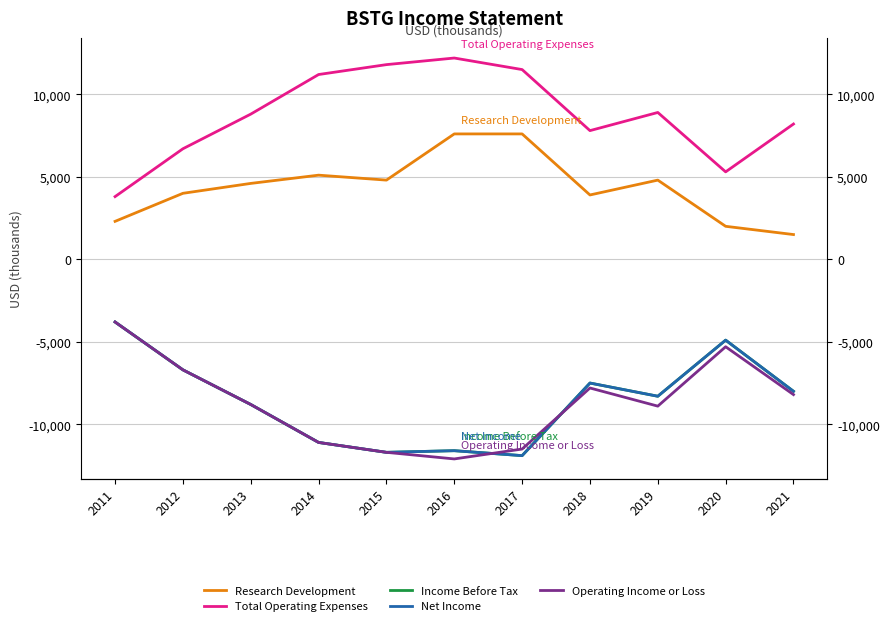

What are all the series names shown in the legend?

Research Development, Total Operating Expenses, Income Before Tax, Net Income, Operating Income or Loss